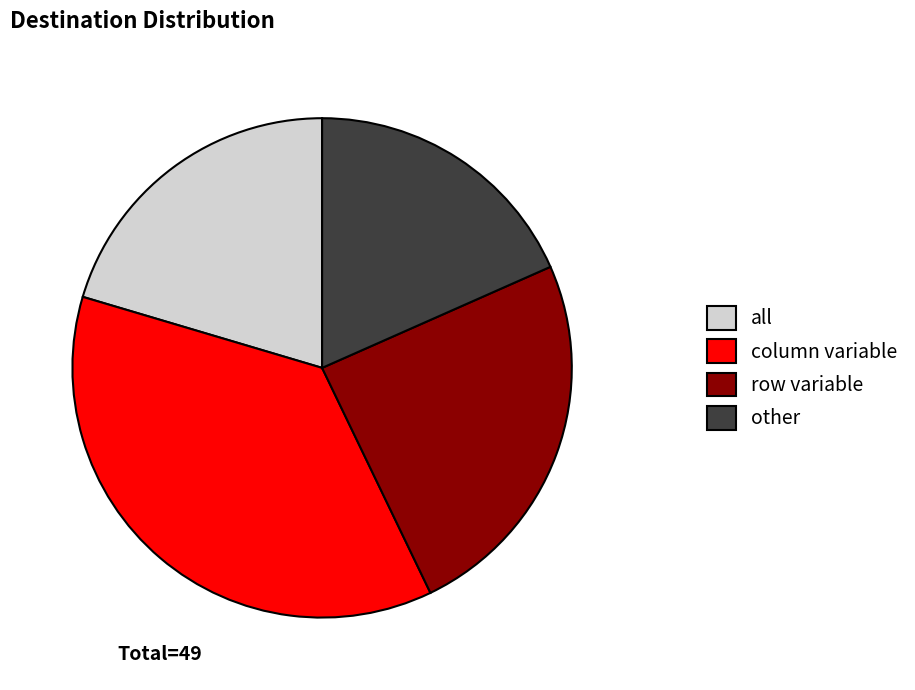

Is it true that all is 34% of the pie?

False